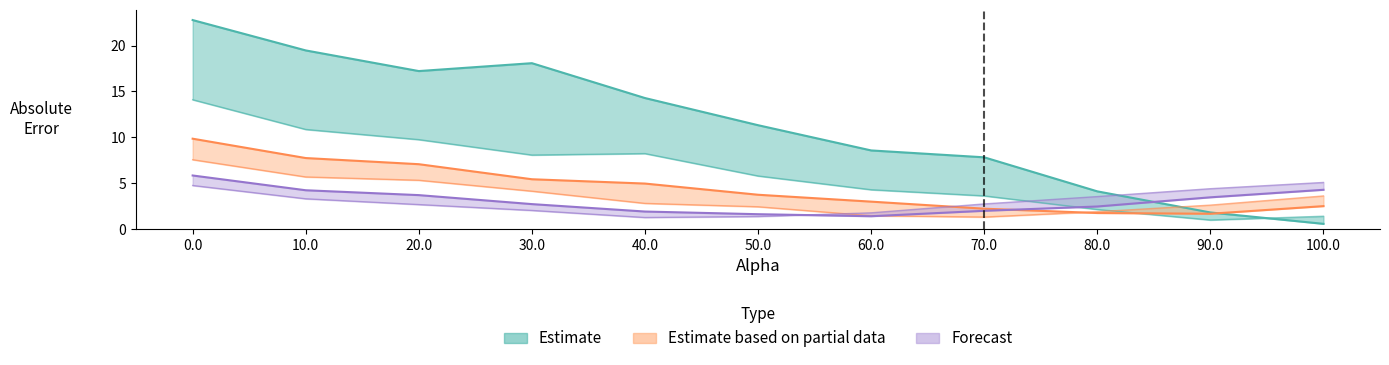

Reading left to right, extract all data points from this chart.

abs_error_th000: 0.0=22.8	10.0=19.5	20.0=17.2	30.0=18.1	40.0=14.3	50.0=11.3	60.0=8.6	70.0=7.8	80.0=4.1	90.0=1.8	100.0=0.6
abs_error_th001: 0.0=14.1	10.0=10.9	20.0=9.8	30.0=8.1	40.0=8.2	50.0=5.8	60.0=4.3	70.0=3.6	80.0=2.1	90.0=1.0	100.0=1.4
abs_error_th002: 0.0=9.8	10.0=7.7	20.0=7.1	30.0=5.4	40.0=5.0	50.0=3.7	60.0=3.0	70.0=2.2	80.0=1.8	90.0=1.7	100.0=2.5
abs_error_th003: 0.0=7.6	10.0=5.7	20.0=5.3	30.0=4.1	40.0=2.8	50.0=2.4	60.0=1.4	70.0=1.3	80.0=1.9	90.0=2.6	100.0=3.6
abs_error_th004: 0.0=5.8	10.0=4.2	20.0=3.7	30.0=2.7	40.0=1.9	50.0=1.6	60.0=1.4	70.0=2.0	80.0=2.5	90.0=3.5	100.0=4.3
abs_error_th005: 0.0=4.8	10.0=3.3	20.0=2.7	30.0=2.0	40.0=1.3	50.0=1.4	60.0=1.8	70.0=2.7	80.0=3.5	90.0=4.4	100.0=5.1